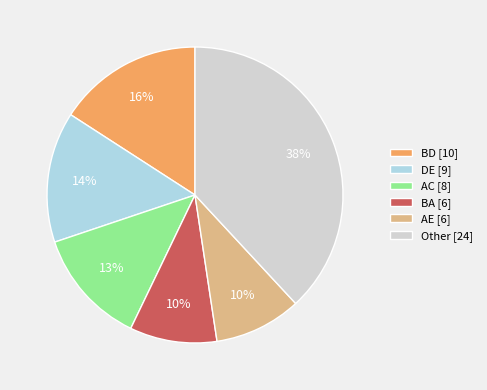

Is it true that Other [24] is 47% of the pie?

False